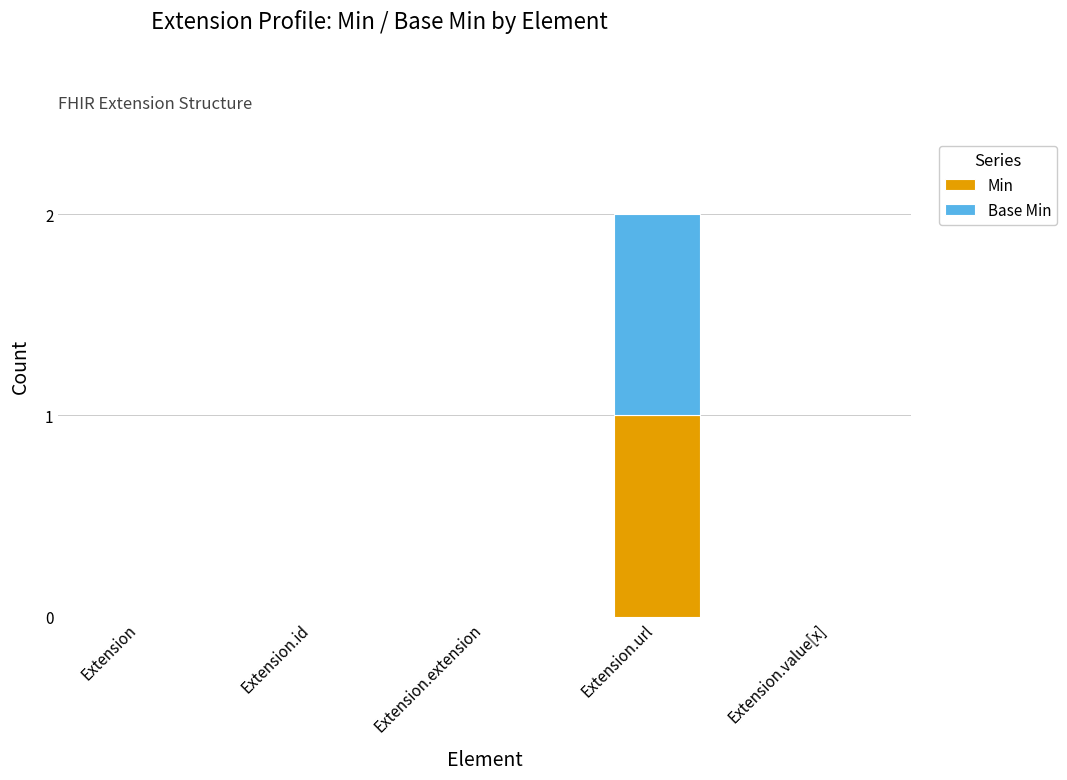

True or false: Min has a value of 0 at Extension.url.

False